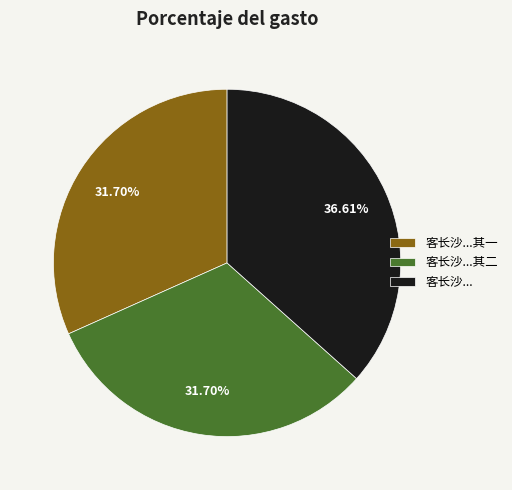

Which slice is the largest?

客长沙...